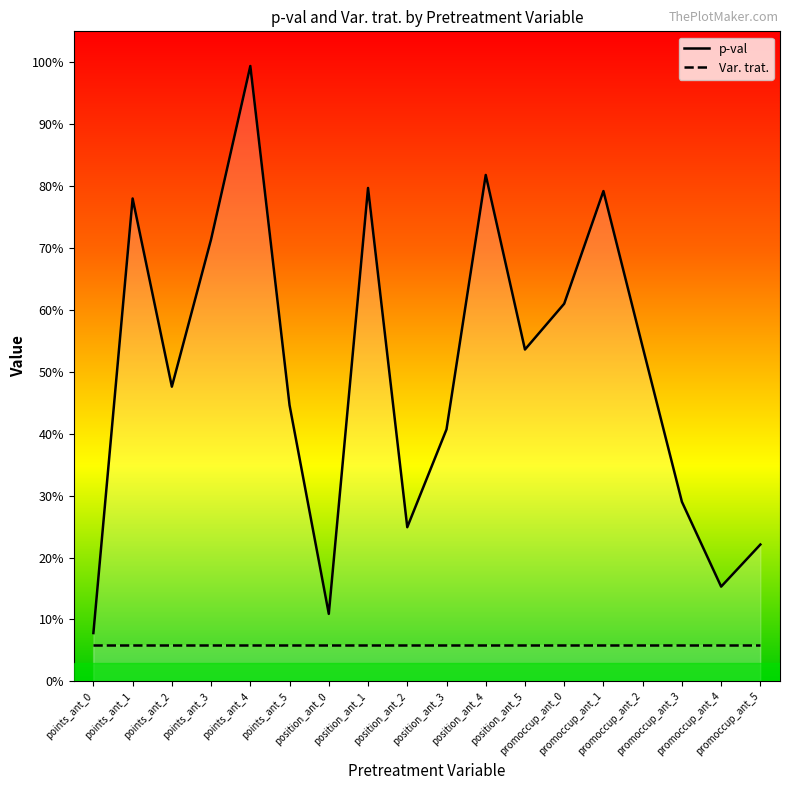

What is the spread (max minus min) of values at promoccup_ant_2?

0.5